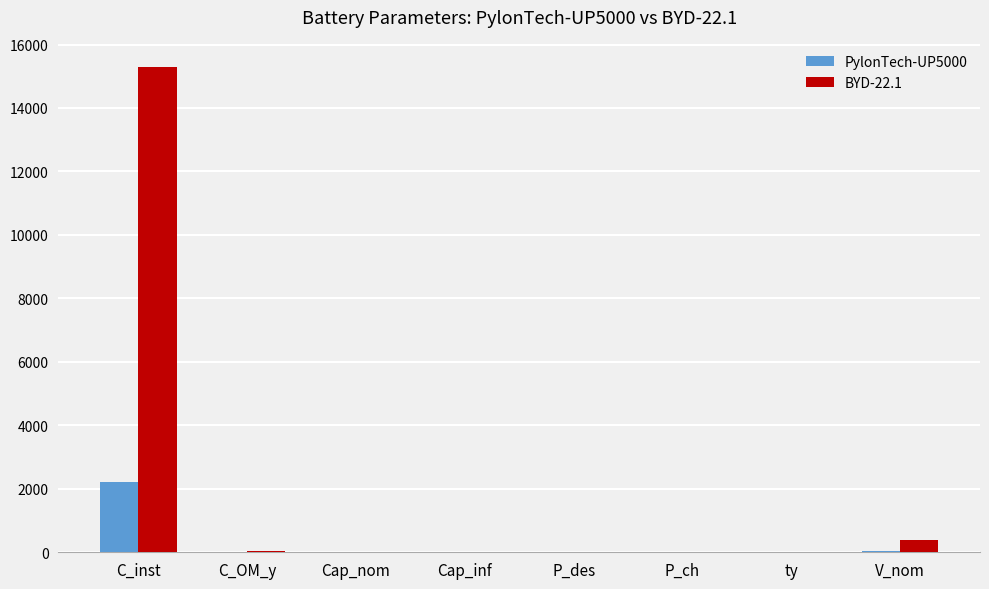

What is the approximate value of BYD-22.1 at P_des?

16.0